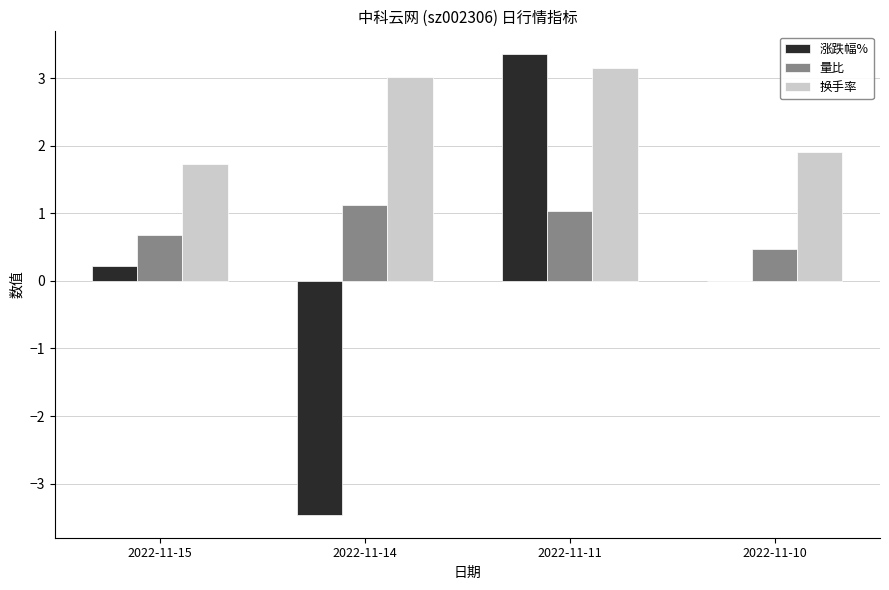

The value of 涨跌幅% at 2022-11-11 is 3.4. True or false?

True